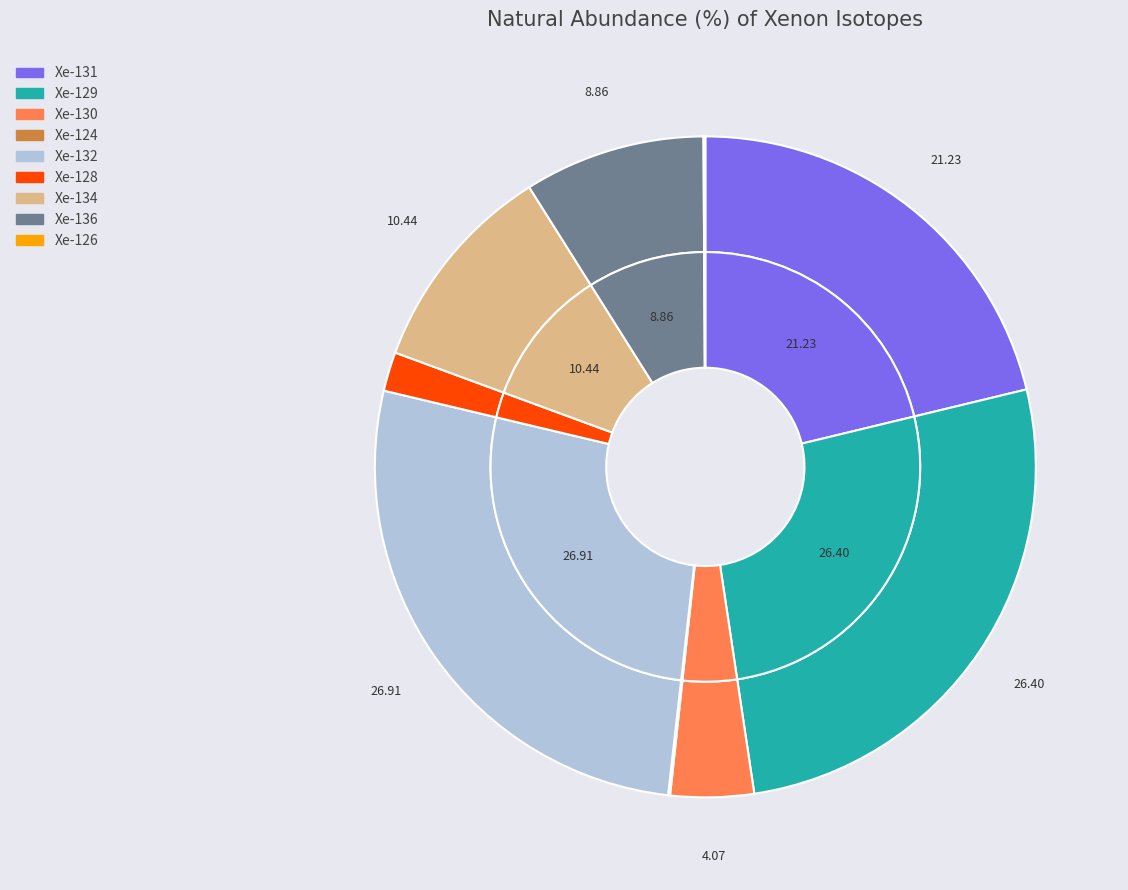

To the nearest percent, what is the difference between the largest and smallest slice percentages?

27%